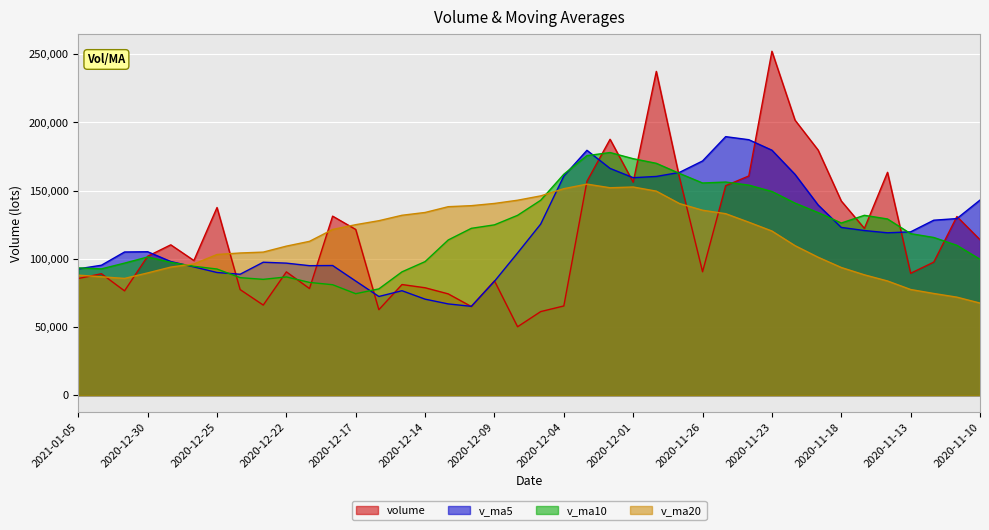

At which label does volume first exceed 101876?

2020-12-29